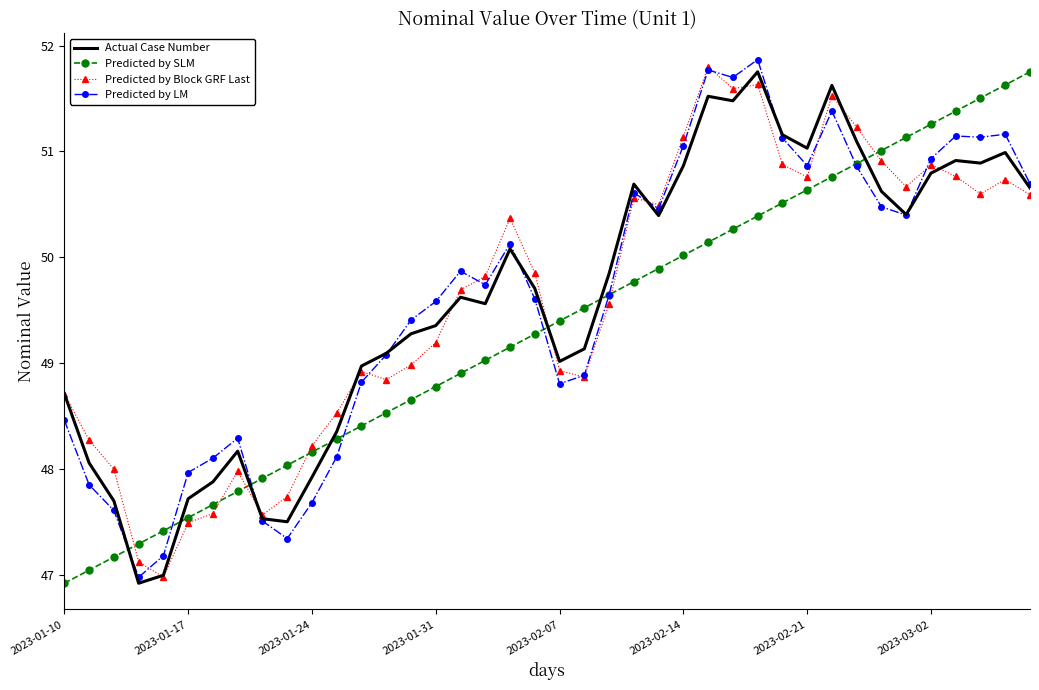

What is the smallest value displayed?

46.9